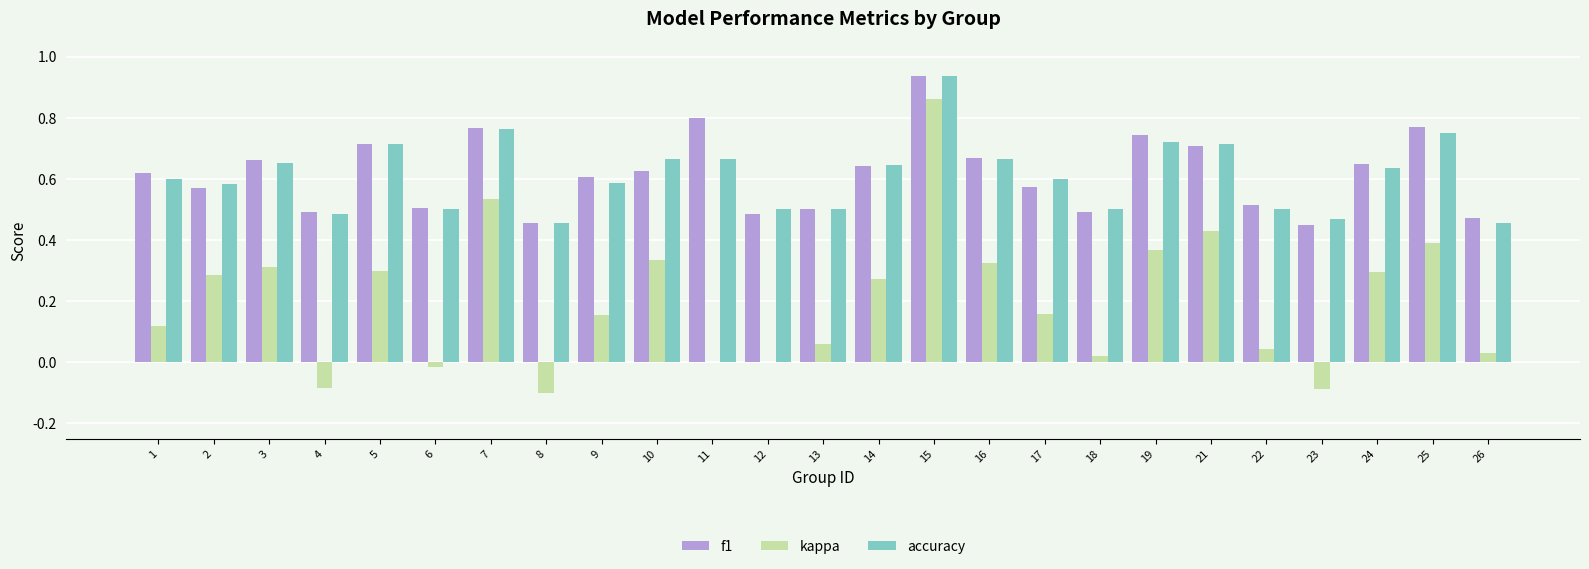

How many series are shown in this chart?

3